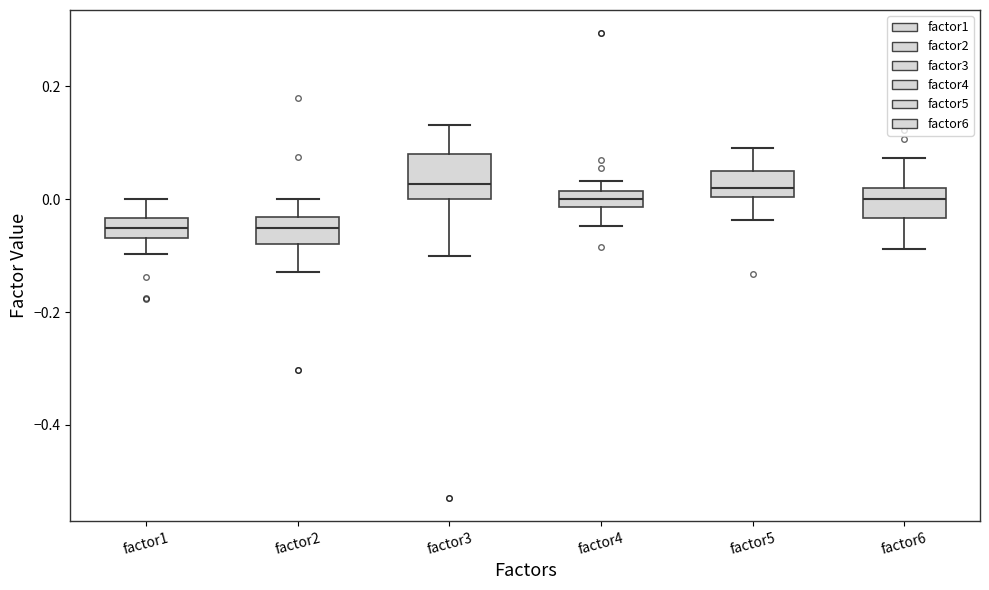

Comparing the boxes themselves (not the whiskers), which one is the tallest?

factor3